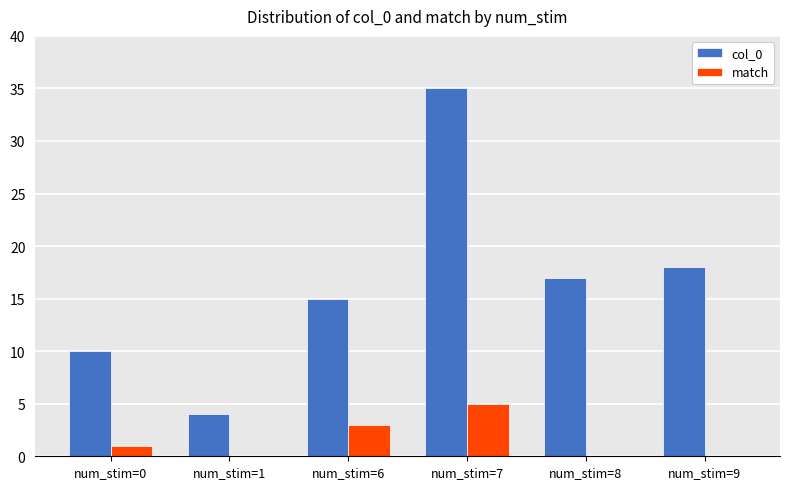

Is the value of col_0 at num_stim=9 greater than the value of match at num_stim=0?

Yes